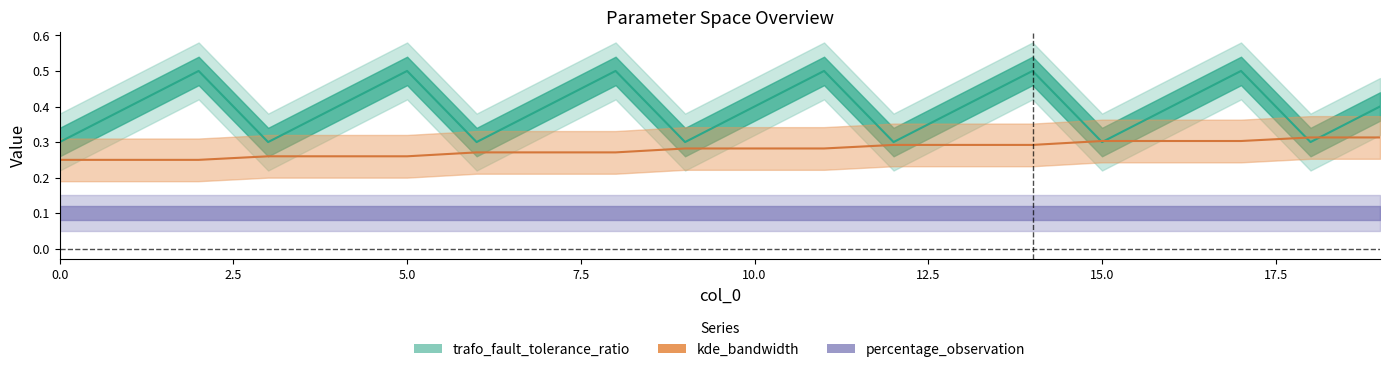

At which category is the sum across all series the highest?

17